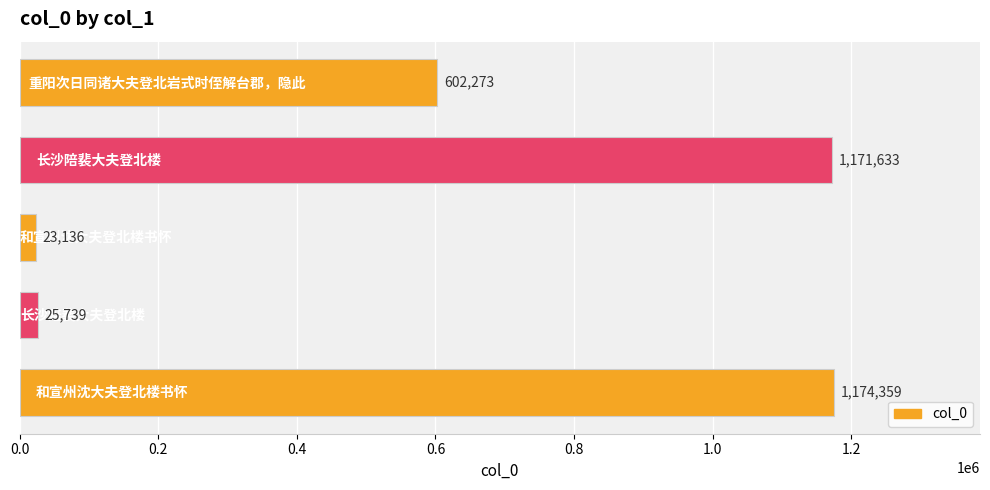

What is the average value?

599428